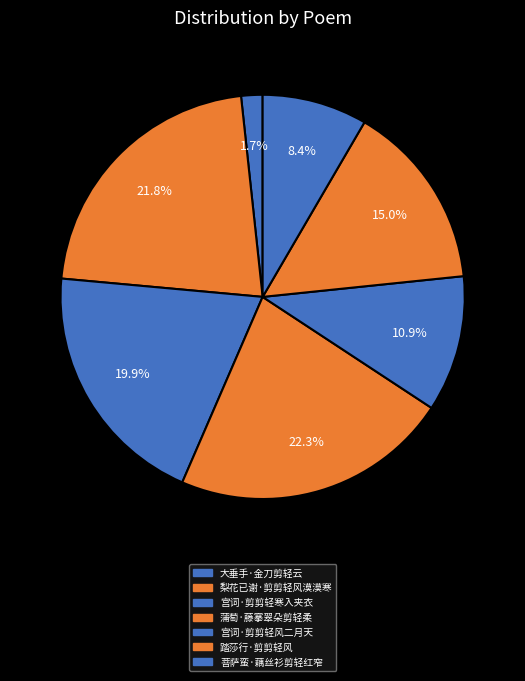

What is the largest slice in the pie chart?

蒲萄·藤搴翠朵剪轻柔